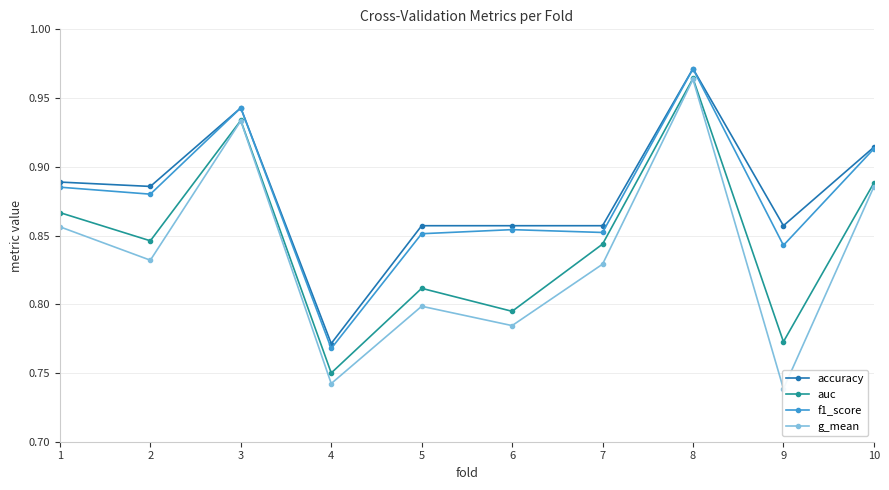

At which category does the chart reach its minimum across all series?

9